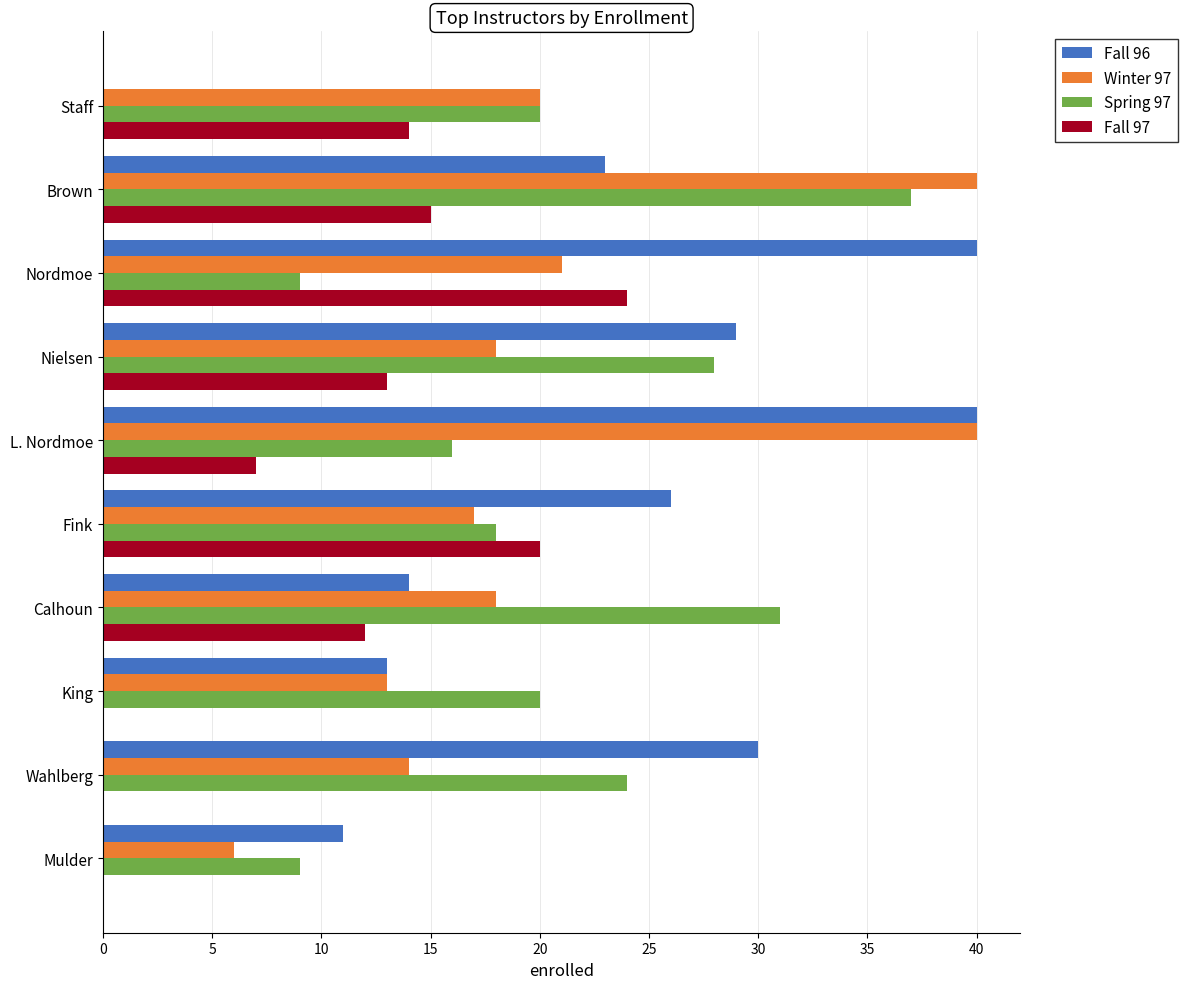

Between Brown and Mulder, which series saw the biggest shift?

Winter 97